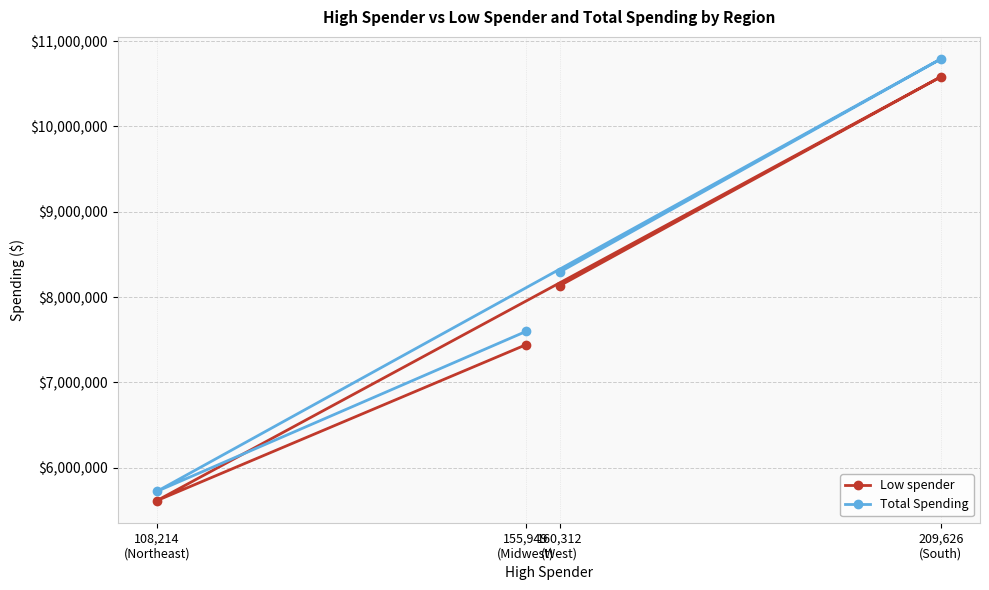

Reading left to right, extract all data points from this chart.

Low spender: 108,214
(Northeast)=5614213	155,949
(Midwest)=7440964	160,312
(West)=8132125	209,626
(South)=10581604
Total Spending: 108,214
(Northeast)=5722427	155,949
(Midwest)=7596913	160,312
(West)=8292437	209,626
(South)=10791230